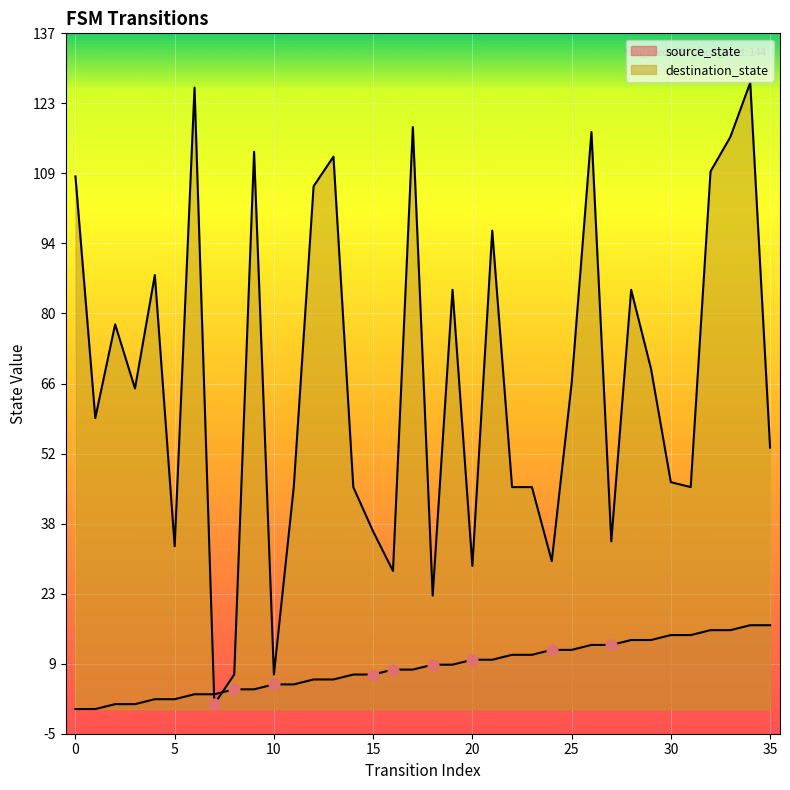

Is the value of source_state at 34 greater than the value of destination_state at 17?

No